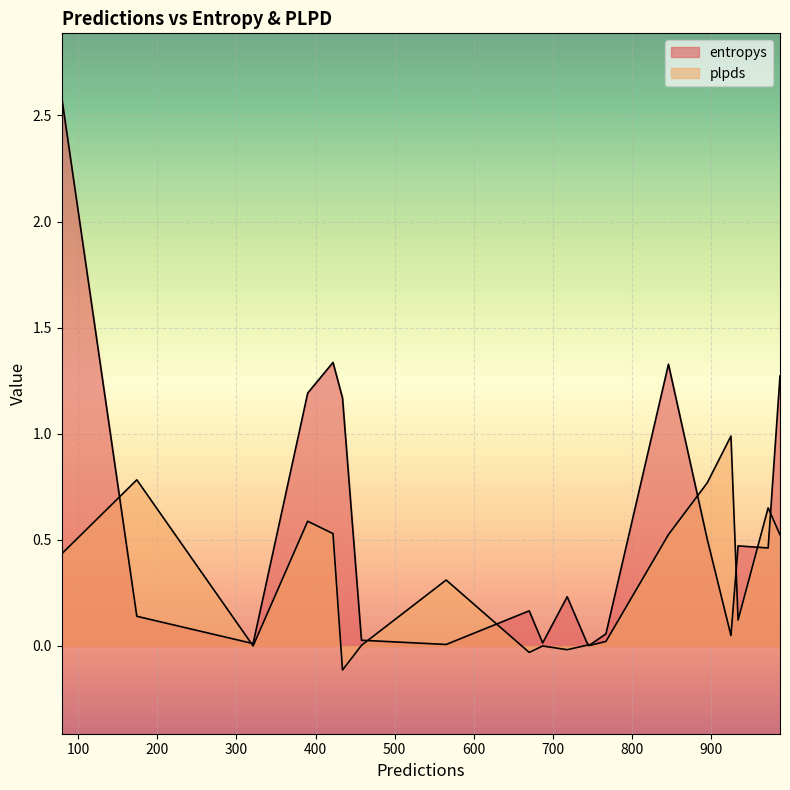

How many interior local peaks does the entropys series have?

6